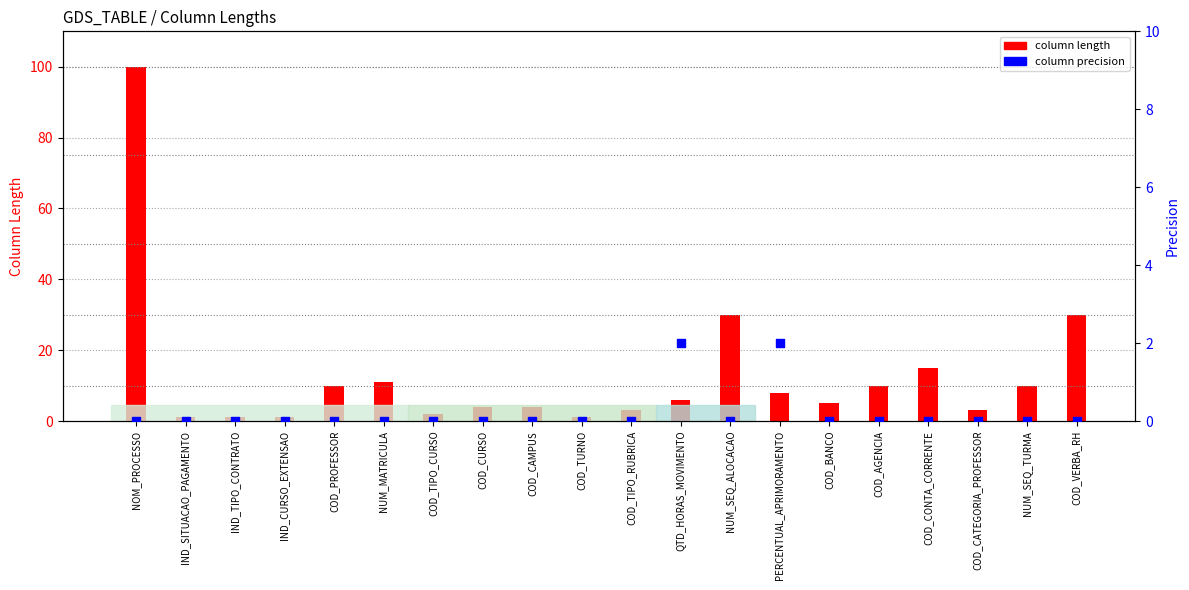

Which series has the largest Y range (max minus min)?

column length